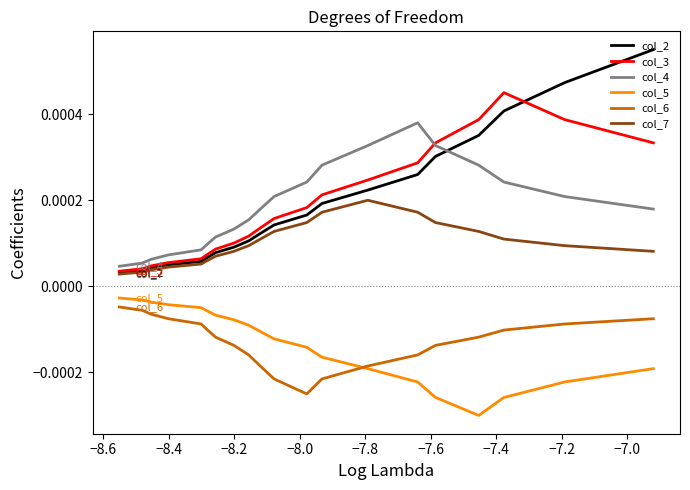

True or false: col_7 and col_6 intersect in this chart.

False